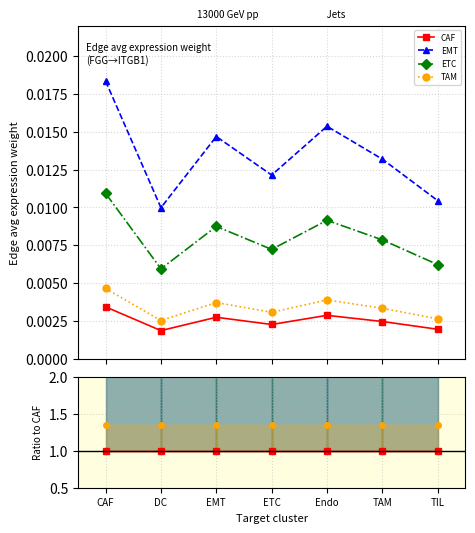

True or false: TAM has a value of 0.9 at ETC.

False